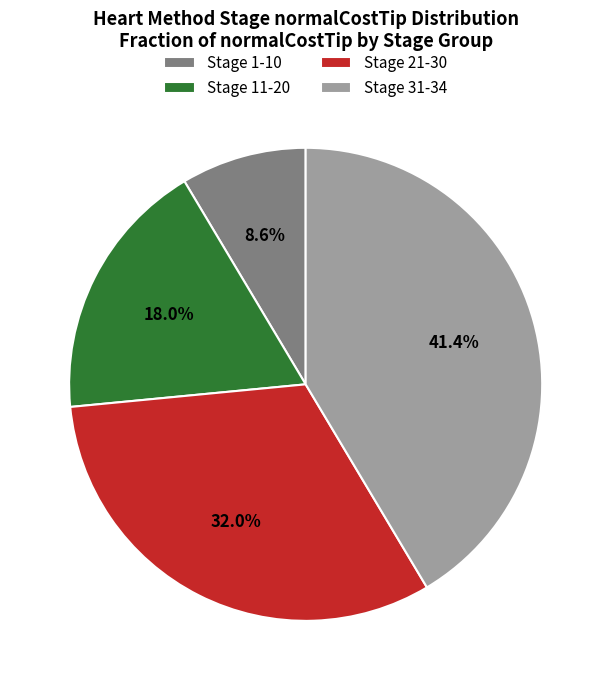

To the nearest percent, what portion does Stage 1-10 represent?

9%